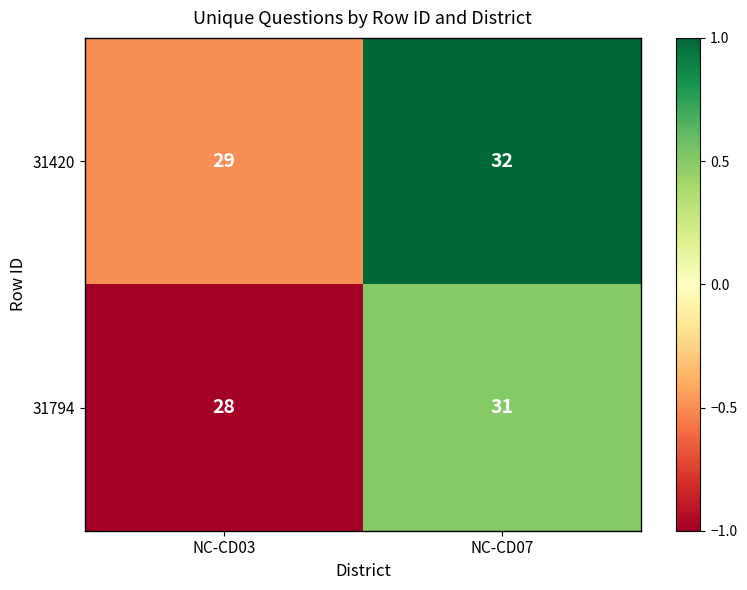

Count the number of data series in this chart.

2